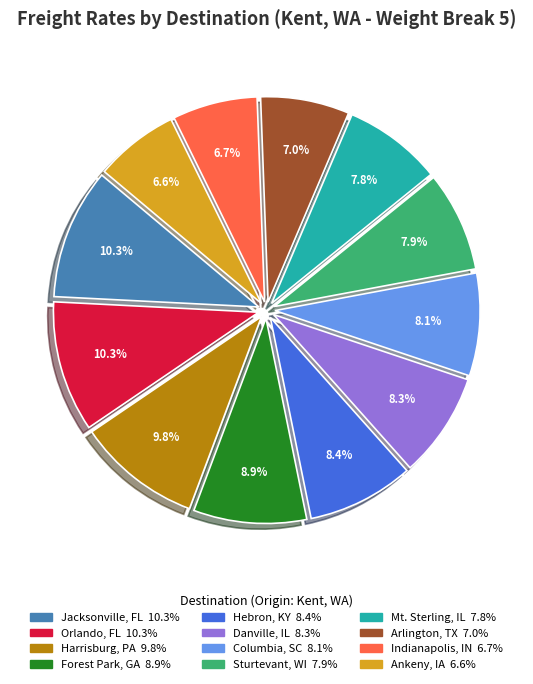

Is there any slice that represents more than half of the pie?

No